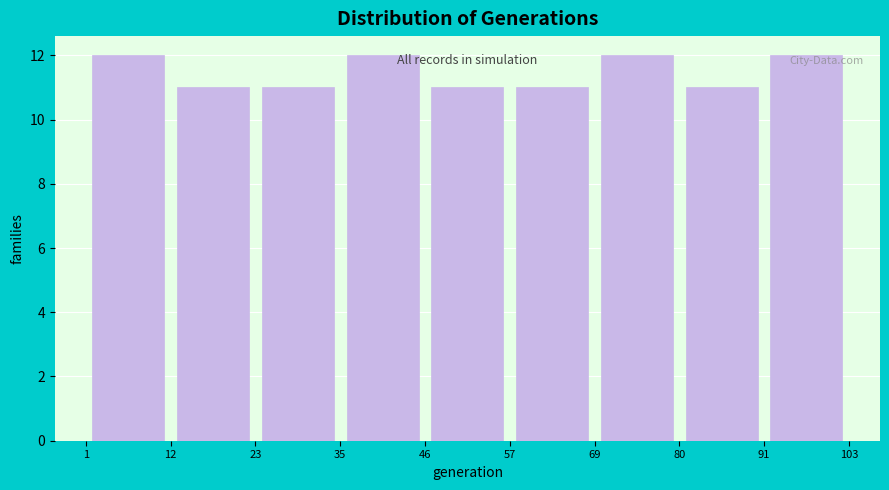

Reading left to right, transcribe this chart: for each bar, give the range it covers on the x-axis and its height. The values are not printed on the chart, so give them approximately, as read against the axis.

1 to 12: 12
12 to 23: 11
23 to 35: 11
35 to 46: 12
46 to 57: 11
57 to 69: 11
69 to 80: 12
80 to 91: 11
91 to 103: 12